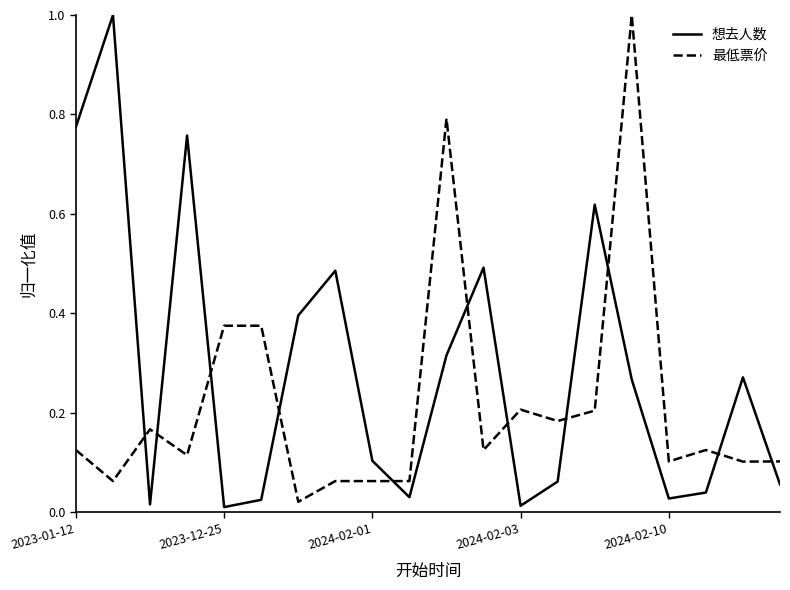

Count the number of categories in the chart.

20